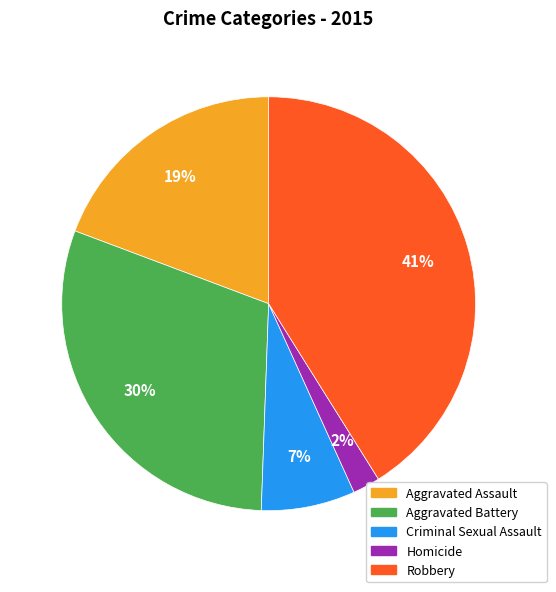

Do Criminal Sexual Assault and Homicide together represent more than half of the pie?

No